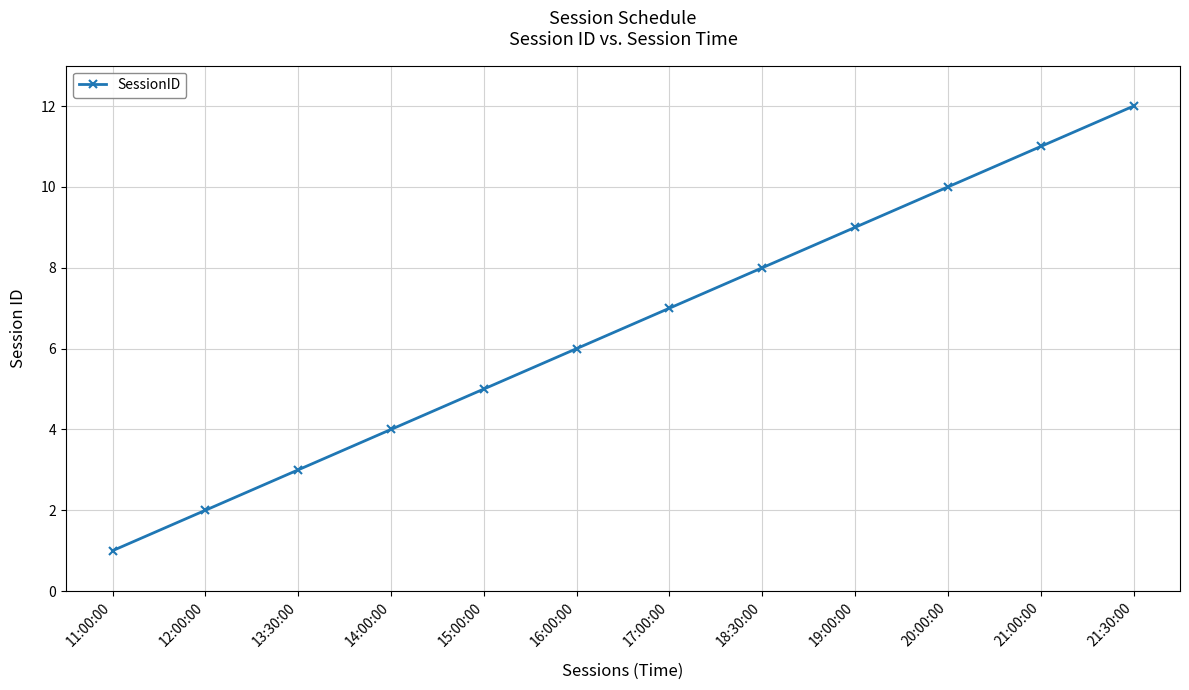

Reading left to right, list all the values displayed in this chart.

11:00:00=1	12:00:00=2	13:30:00=3	14:00:00=4	15:00:00=5	16:00:00=6	17:00:00=7	18:30:00=8	19:00:00=9	20:00:00=10	21:00:00=11	21:30:00=12